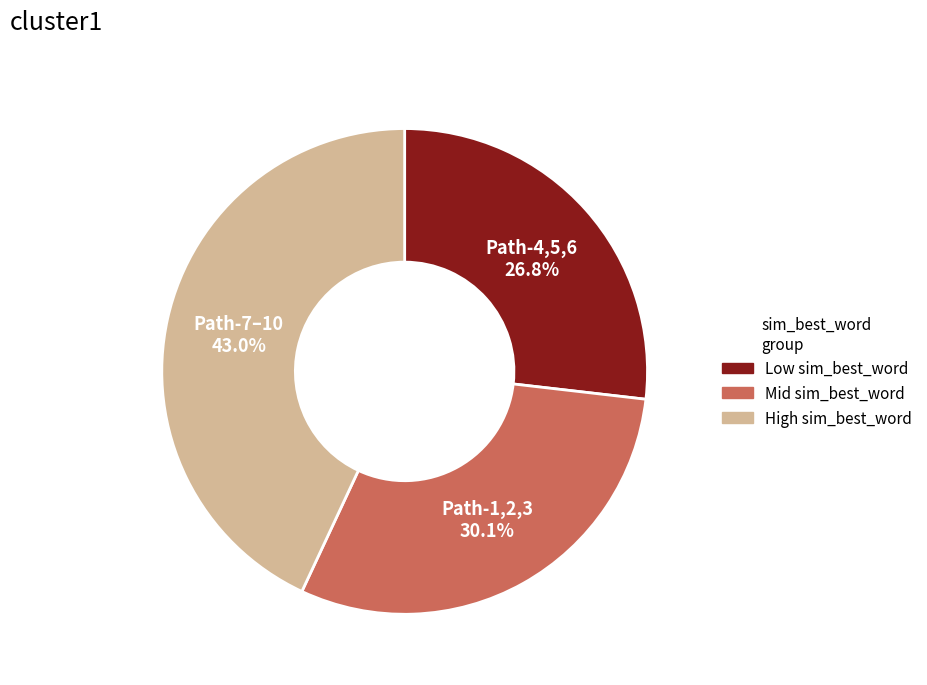

Is there a majority slice in this chart?

No